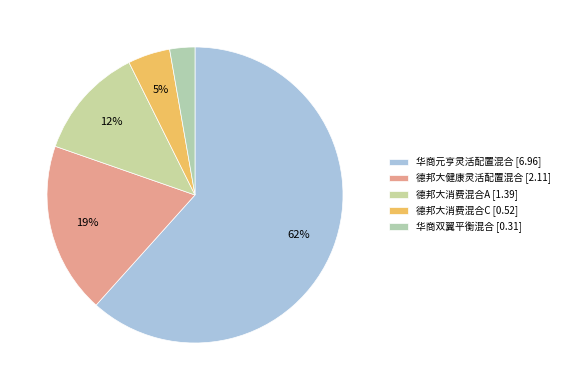

To the nearest percent, what is the average slice percentage?

20%